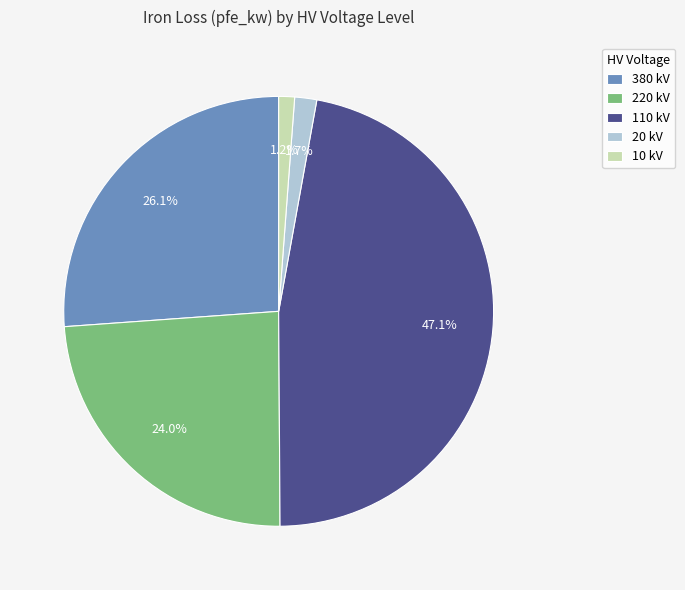

How many slices are in this pie chart?

5